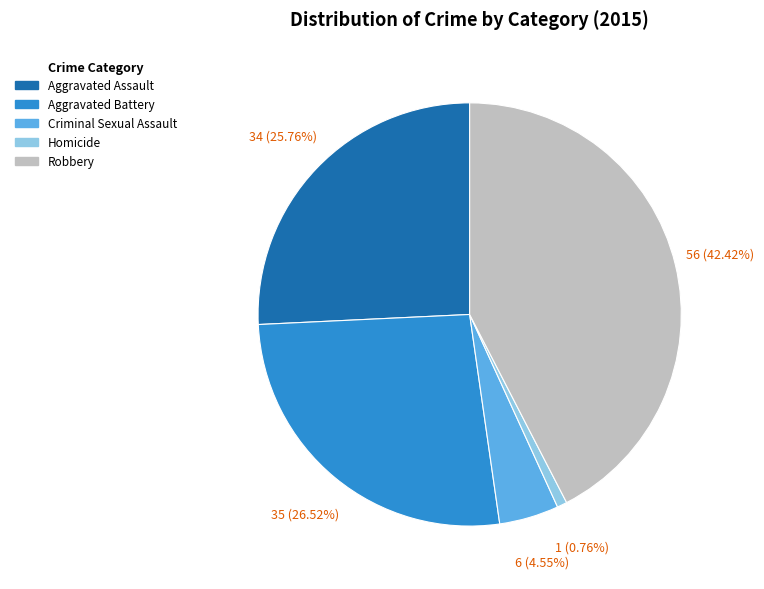

Which has a higher value, Aggravated Battery or Criminal Sexual Assault?

Aggravated Battery